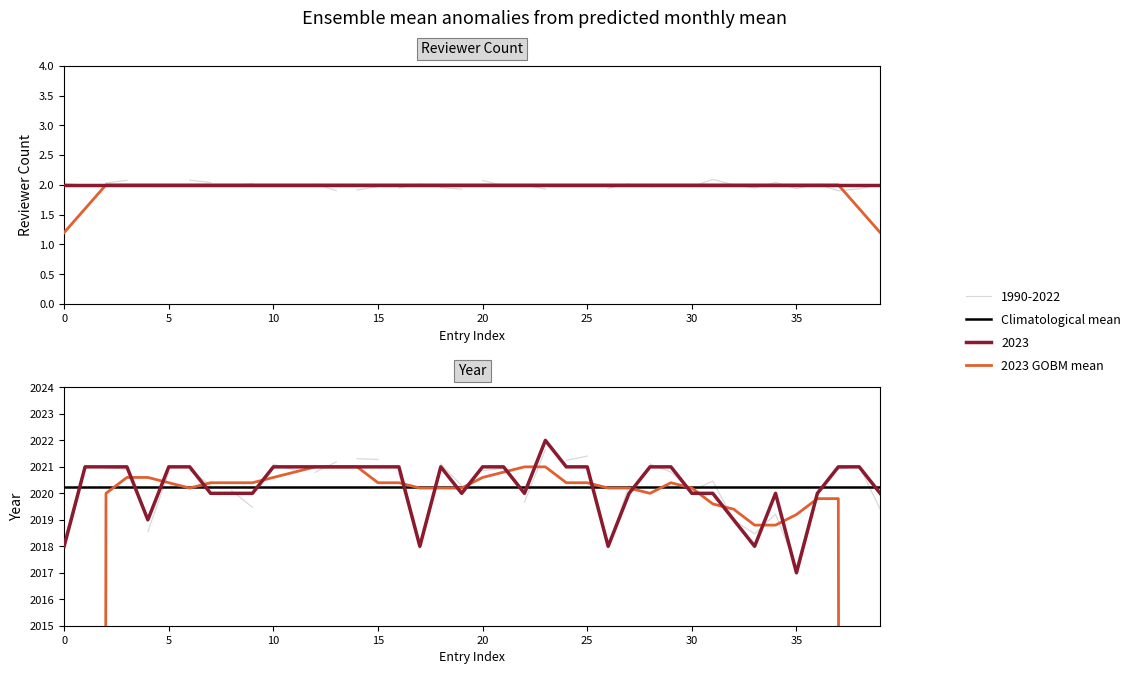

Rank the categories by value from highest to lowest.

23, 1, 2, 3, 5, 6, 10, 11, 12, 13, 14, 15, 16, 18, 20, 21, 24, 25, 28, 29, 37, 38, 7, 8, 9, 19, 22, 27, 30, 31, 34, 36, 39, 4, 32, 0, 17, 26, 33, 35